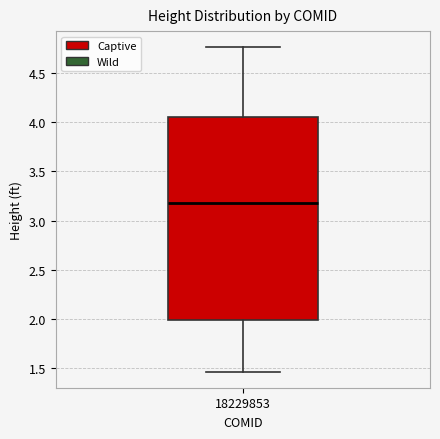

Where does the median line of the box at x = 18229853 sit on the y-axis? The values are not printed on the chart, so give them approximately, as read against the axis.

3.20